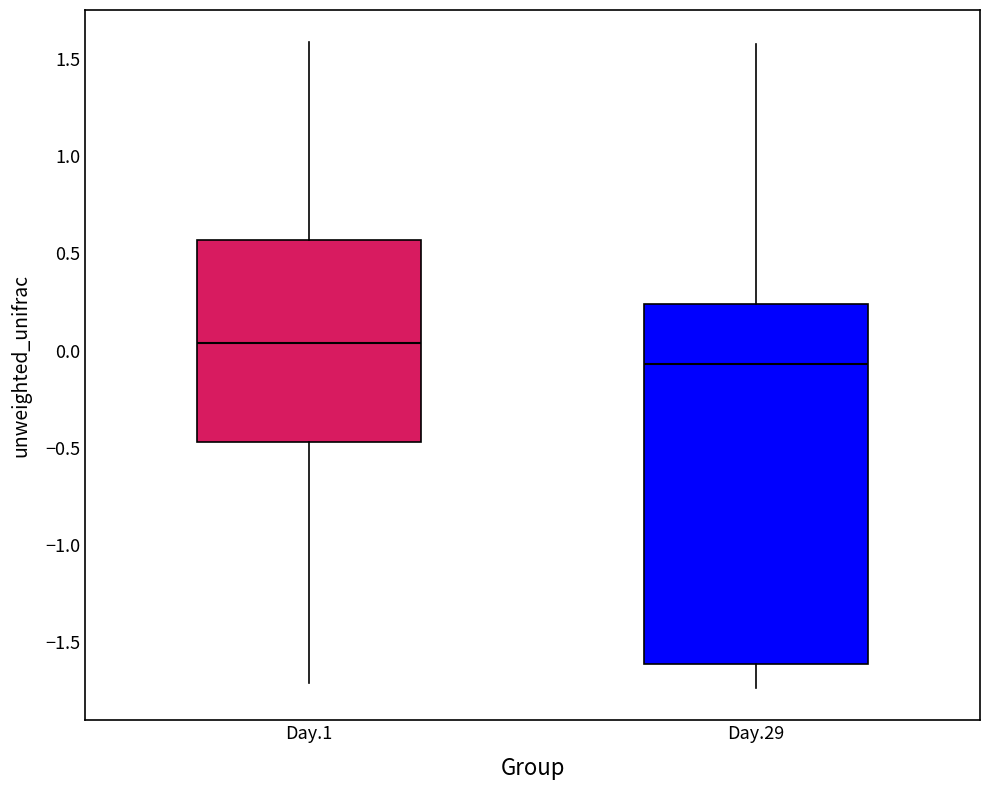

Which box is the tallest, from its lower edge to its upper edge?

Day.29